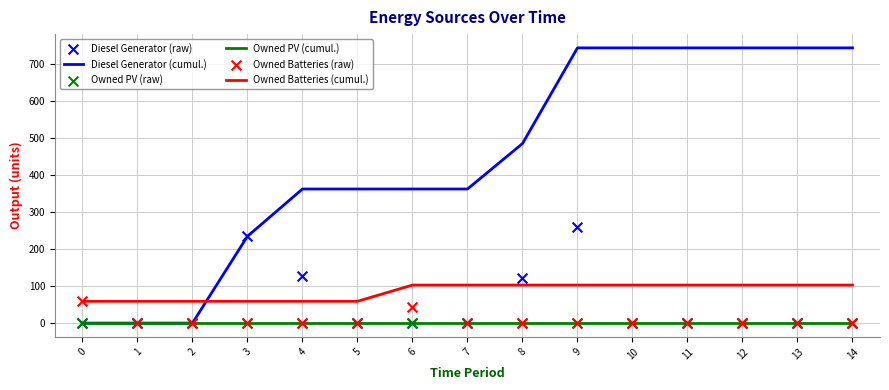

Which series reaches the minimum Y coordinate?

Diesel Generator (cumul.)